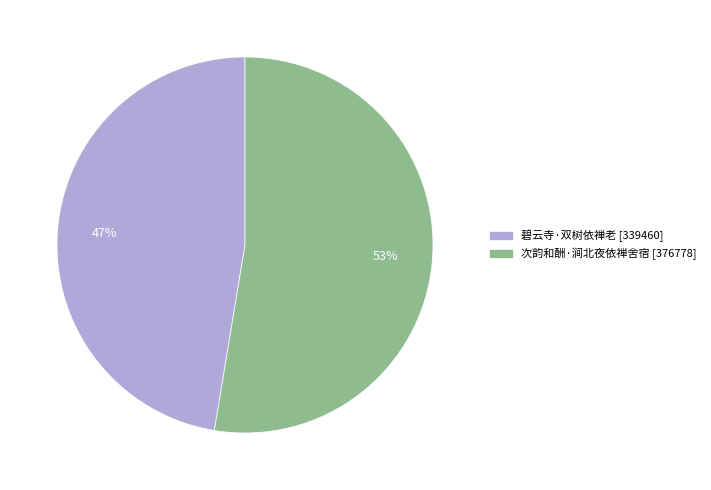

True or false: 碧云寺·双树依禅老 accounts for 39% of the total.

False